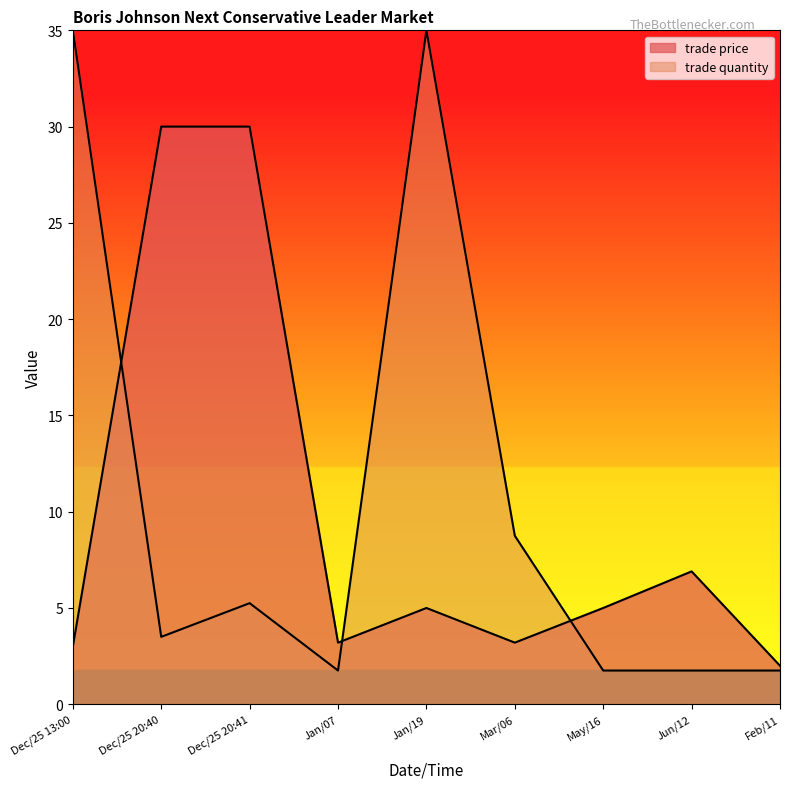

What is the value of the trade quantity point at the 2nd from the left?

3.5